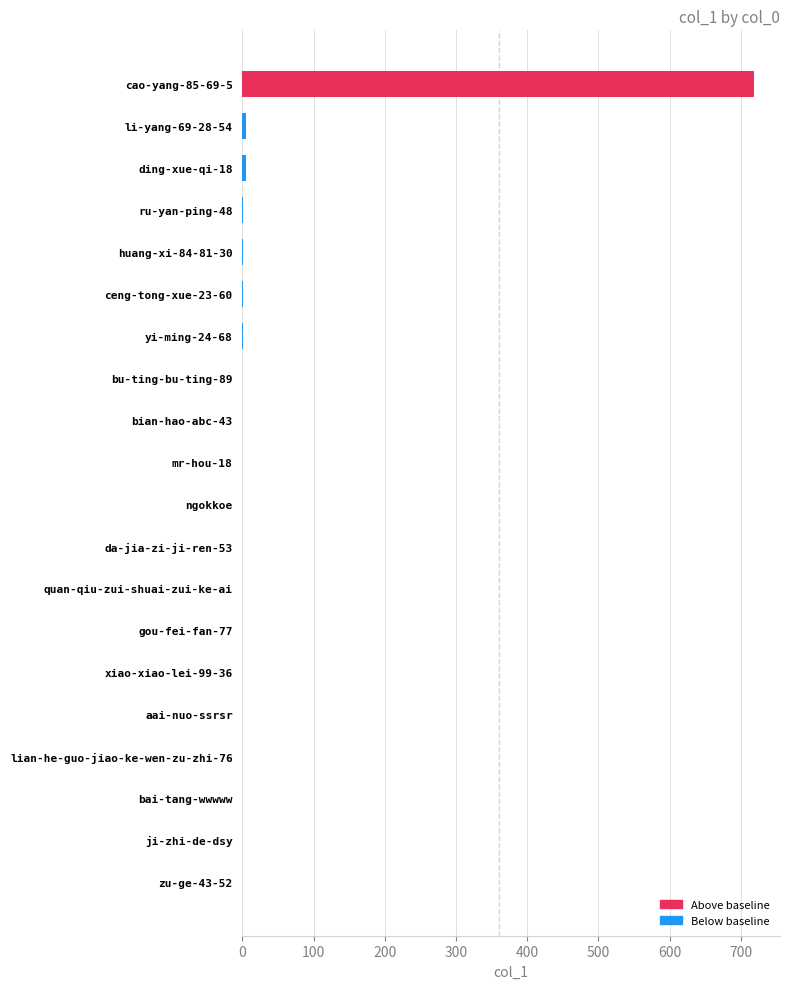

The chart shows a value of 467 at ngokkoe. True or false?

False